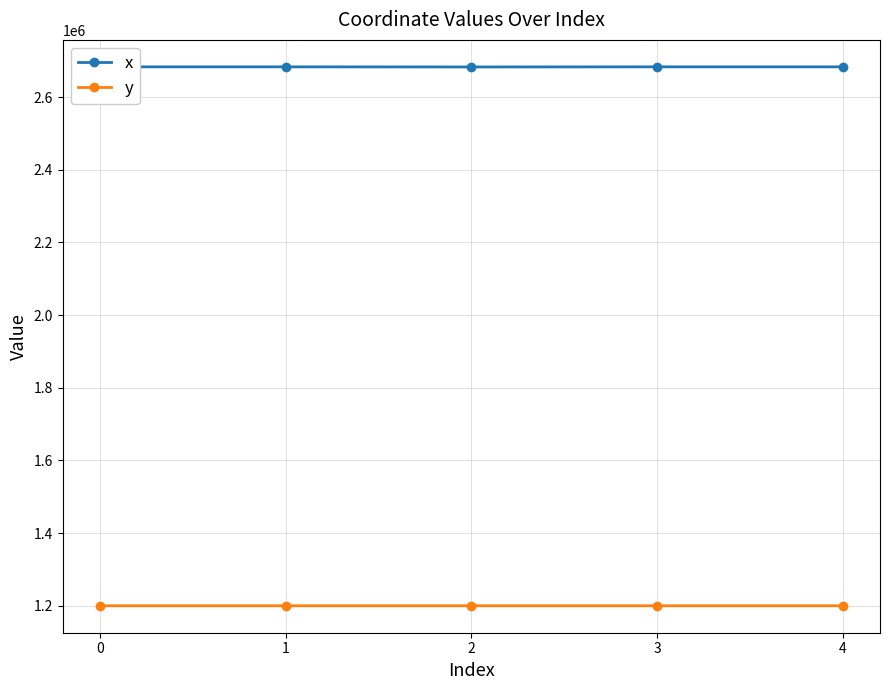

What is the maximum value for y?

1200066.5